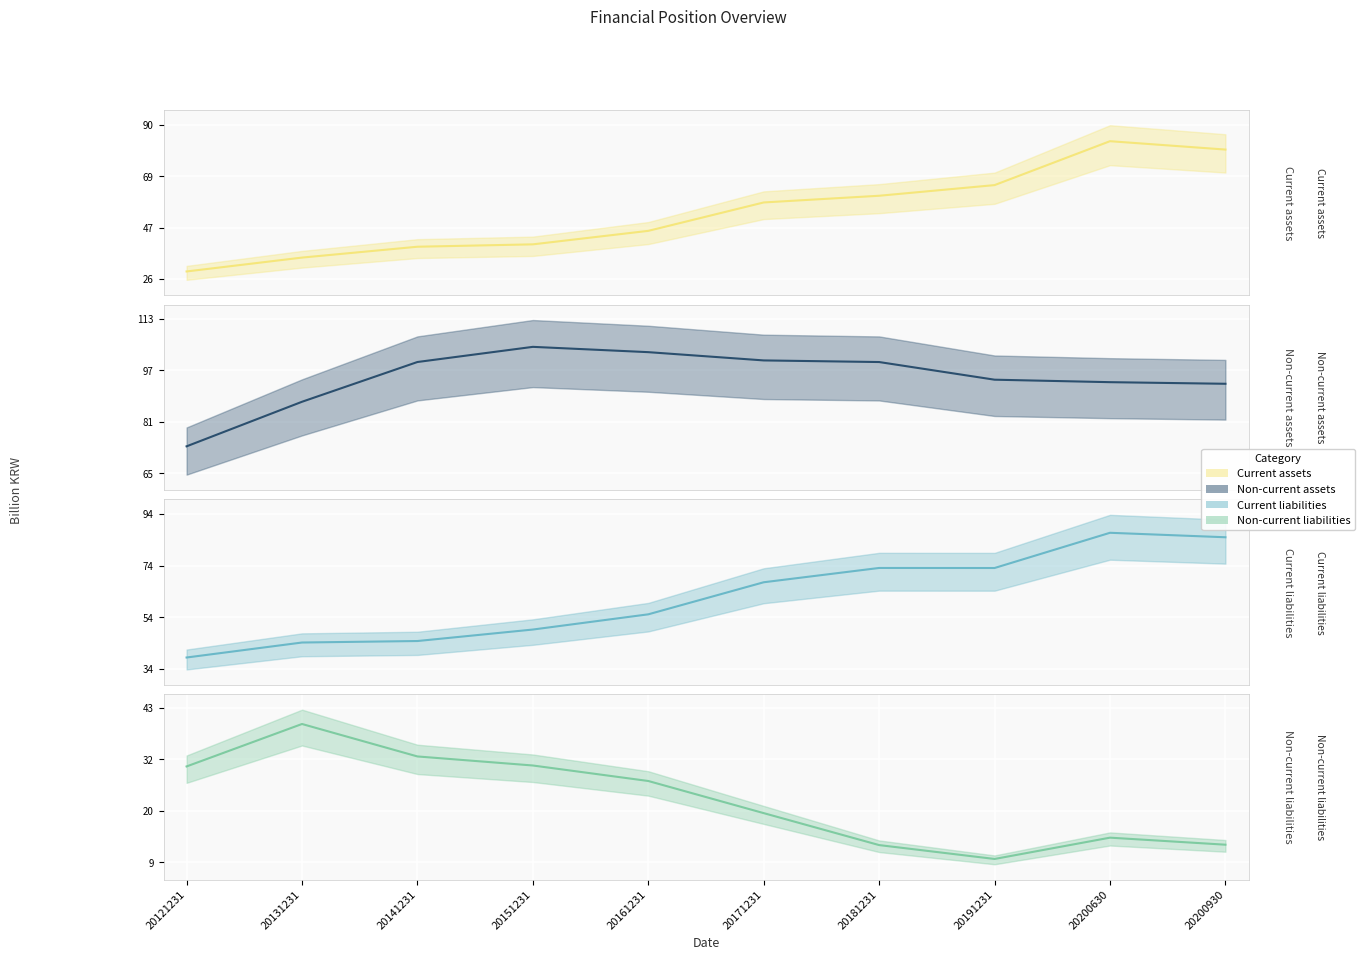

Reading right to left, list all the values displayed in this chart.

Current assets (mid): 79.8	83.3	65.0	60.6	57.8	45.9	40.3	39.3	34.8	29.0
Non-current assets (mid): 92.9	93.4	94.1	99.6	100.1	102.7	104.4	99.6	87.3	73.4
Current liabilities (mid): 84.9	86.7	73.1	73.1	67.6	55.2	49.3	44.8	44.3	38.5
Non-current liabilities (mid): 12.9	14.4	9.7	12.8	19.8	26.9	30.3	32.3	39.5	30.1